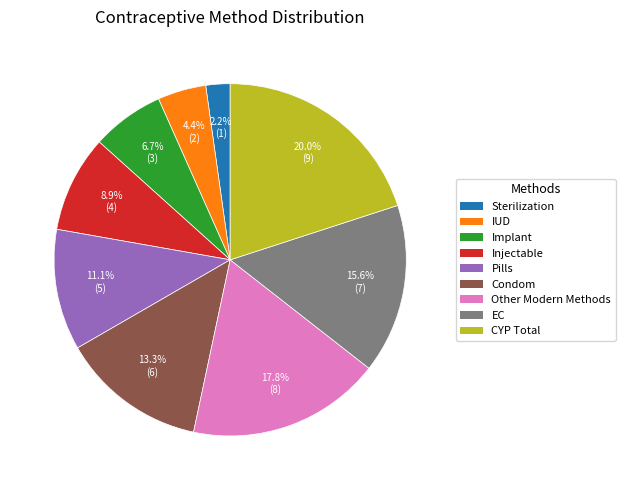

Rank the categories by value from lowest to highest.

Sterilization, IUD, Implant, Injectable, Pills, Condom, EC, Other Modern Methods, CYP Total